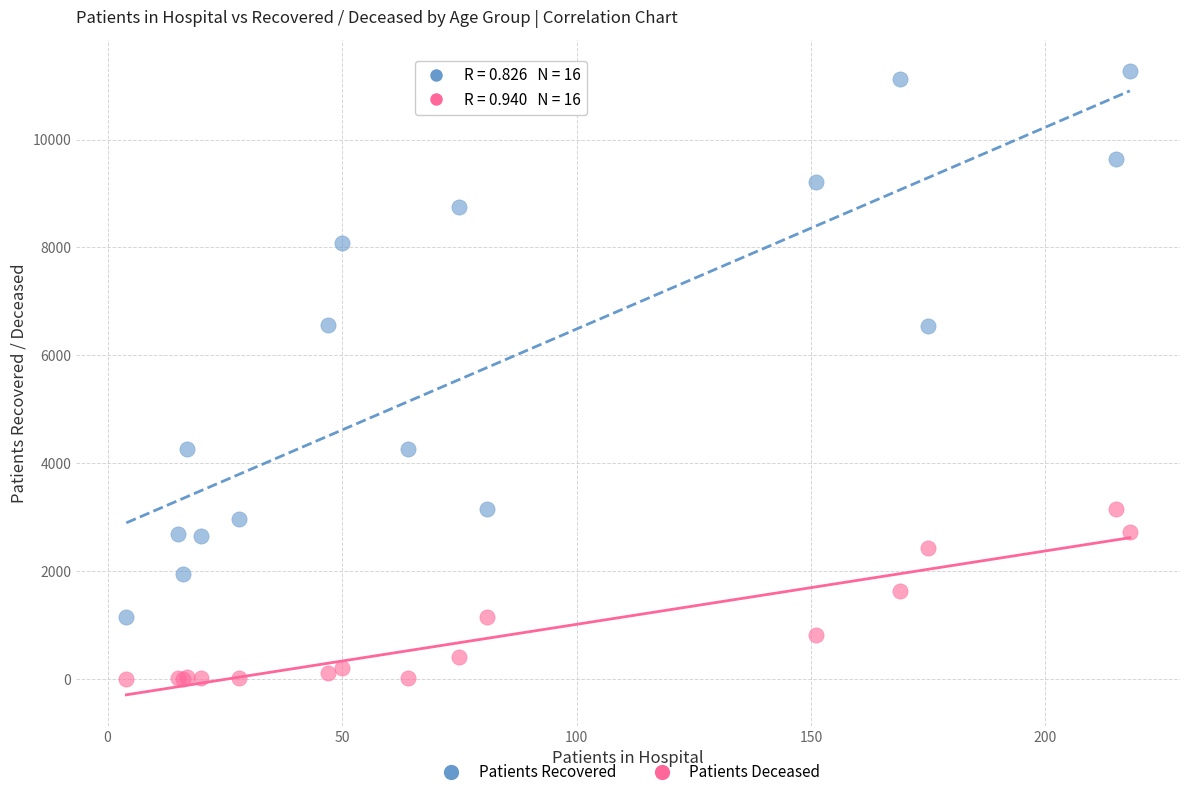

What are all the series names shown in the legend?

Patients Recovered, Patients Deceased